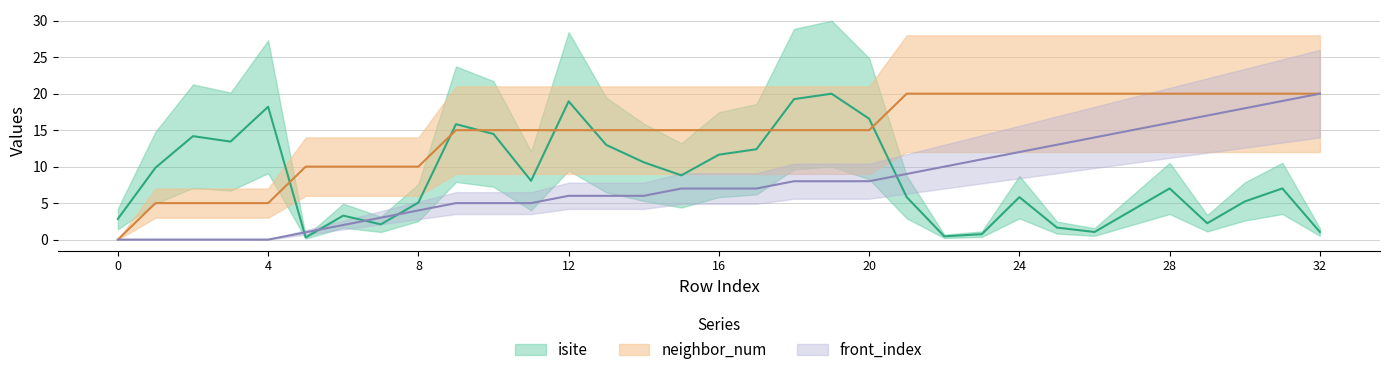

Where is the first local minimum for isite?

3